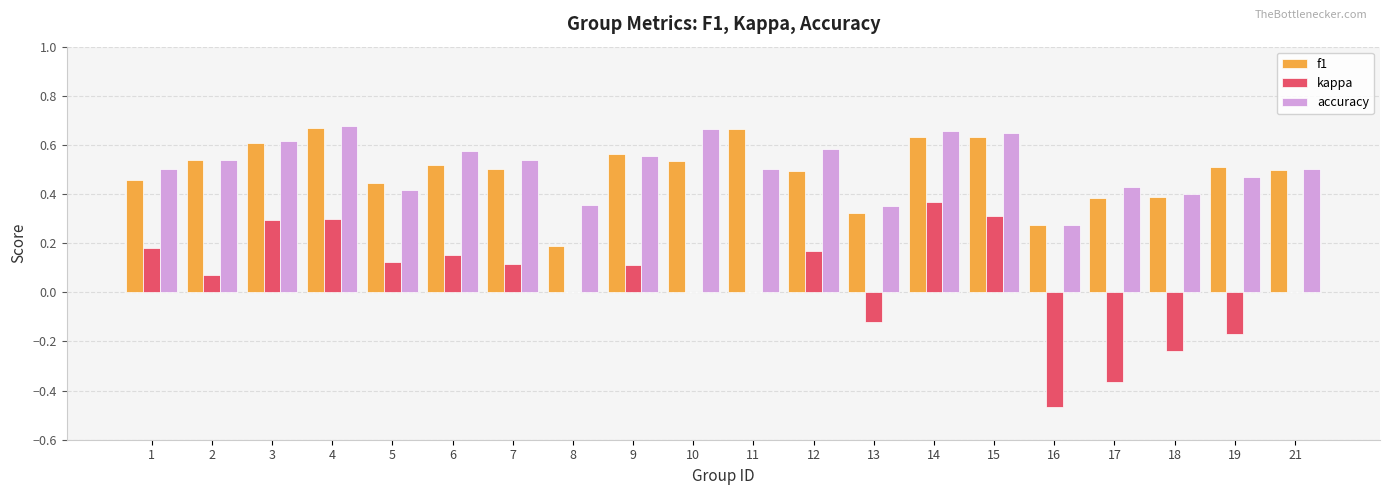

The value of accuracy at 1 is 0.5. True or false?

True